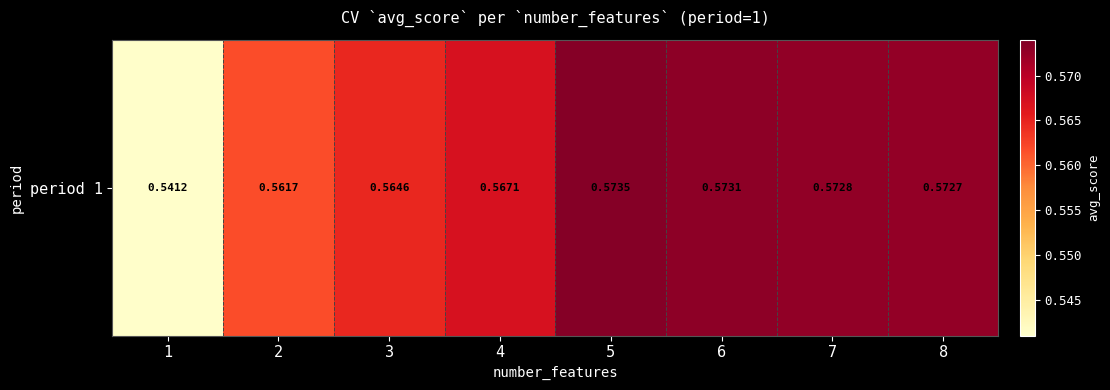

What is the minimum value shown in the chart?

0.5